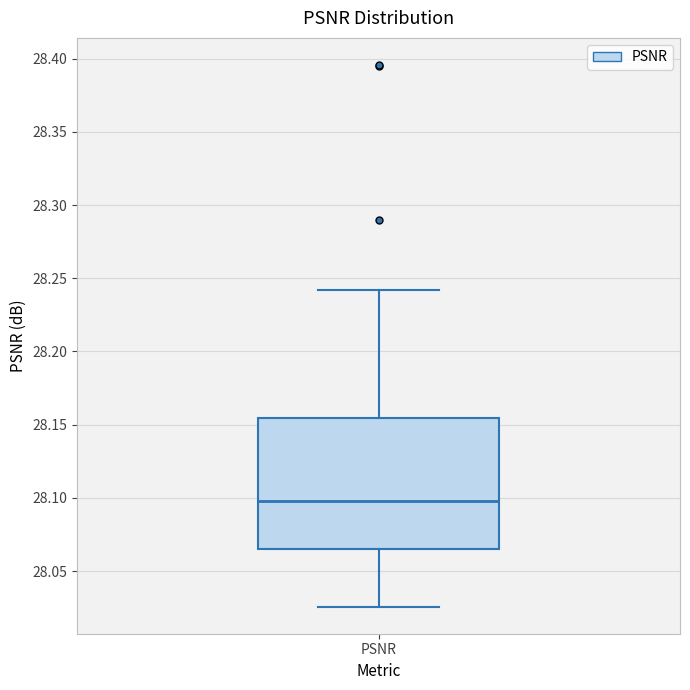

Transcribe this box plot: give where the median line is, the range the box spans, and where the two whiskers end, as read against the y-axis. The values are not printed on the chart, so give them approximately, as read against the axis.

median 28.100, box 28.065 to 28.155, whiskers 28.025 to 28.240